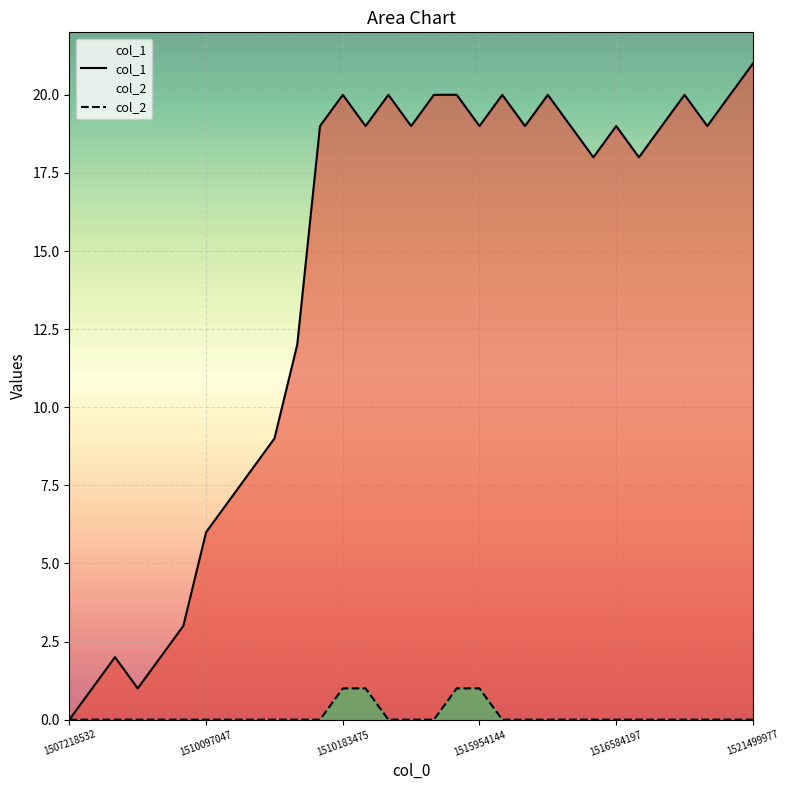

The col_1 series shows 18 at 25. True or false?

True